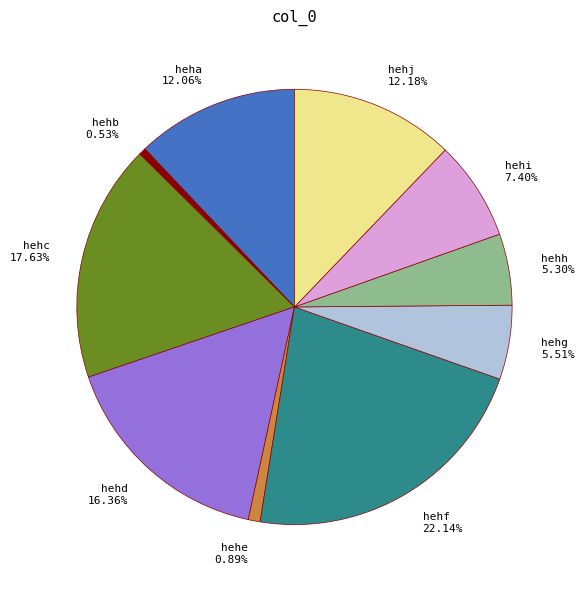

Is there any slice that represents more than half of the pie?

No